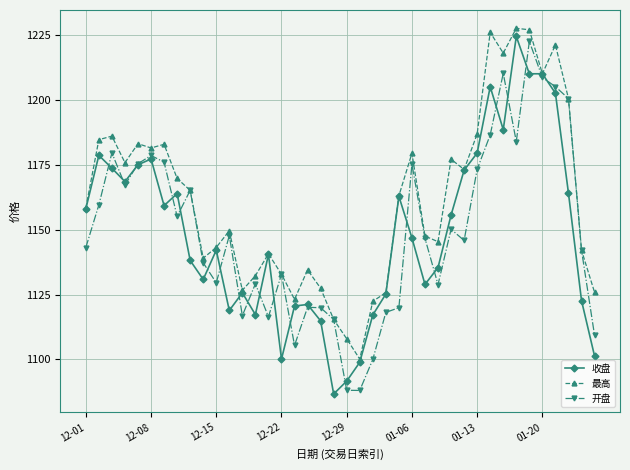

Which series has the largest total across all categories?

最高